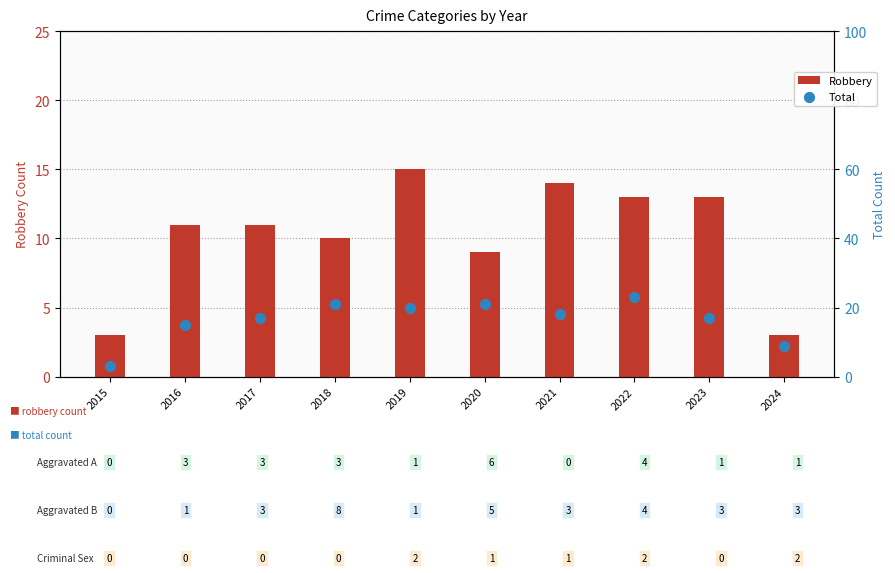

At which category is the sum across all series the highest?

2022